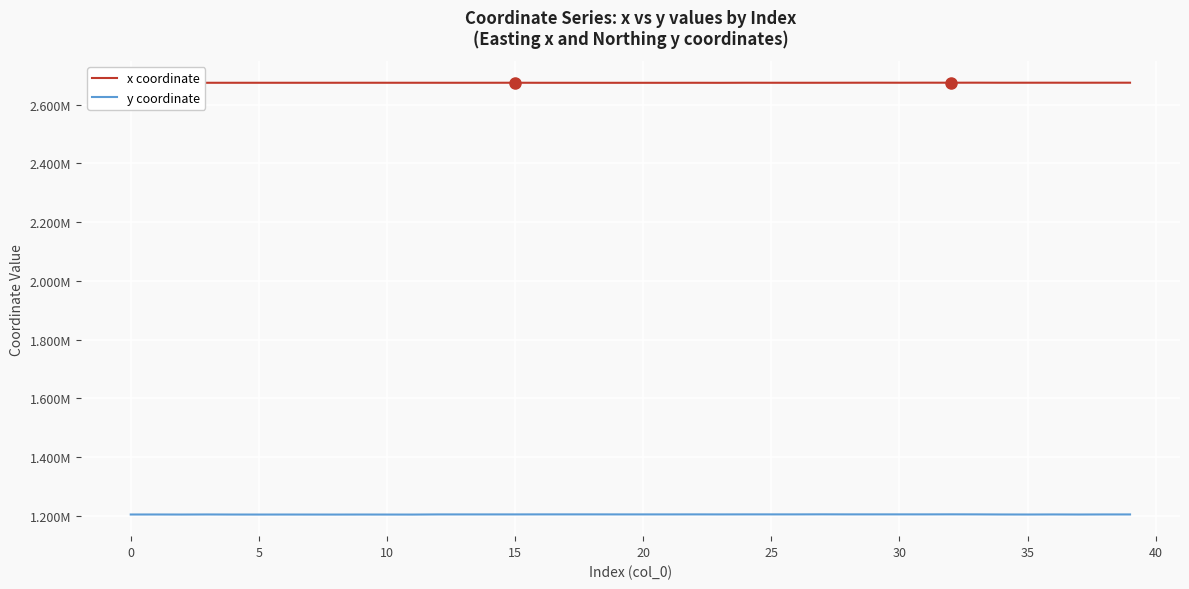

What is the highest value of the y coordinate series?

1205448.4